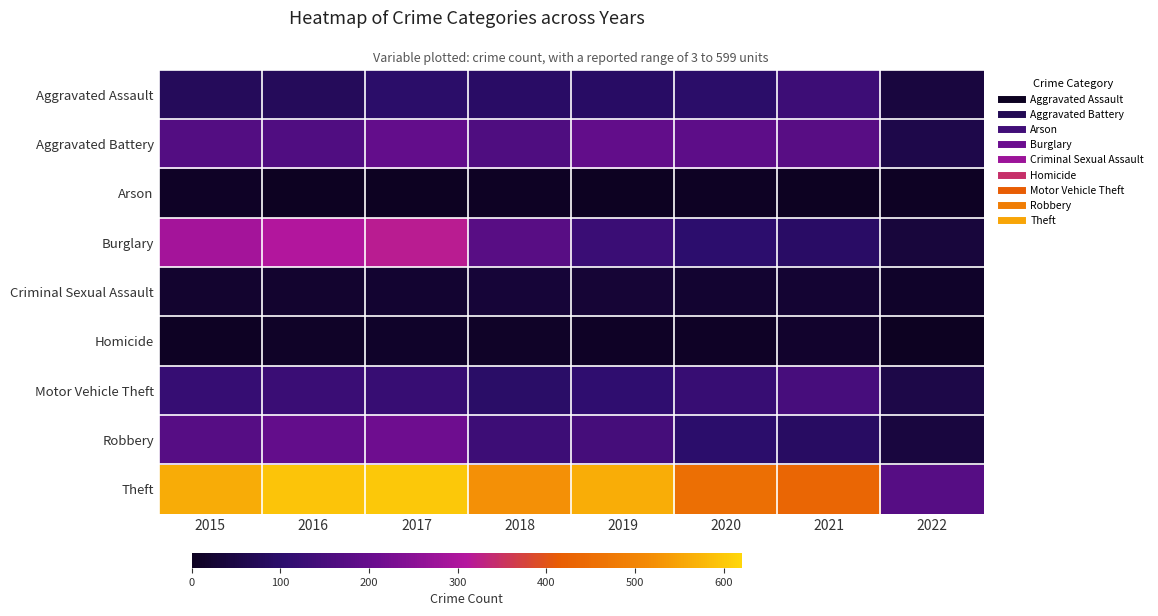

Which has a higher value, 2015 or 2022?

2015